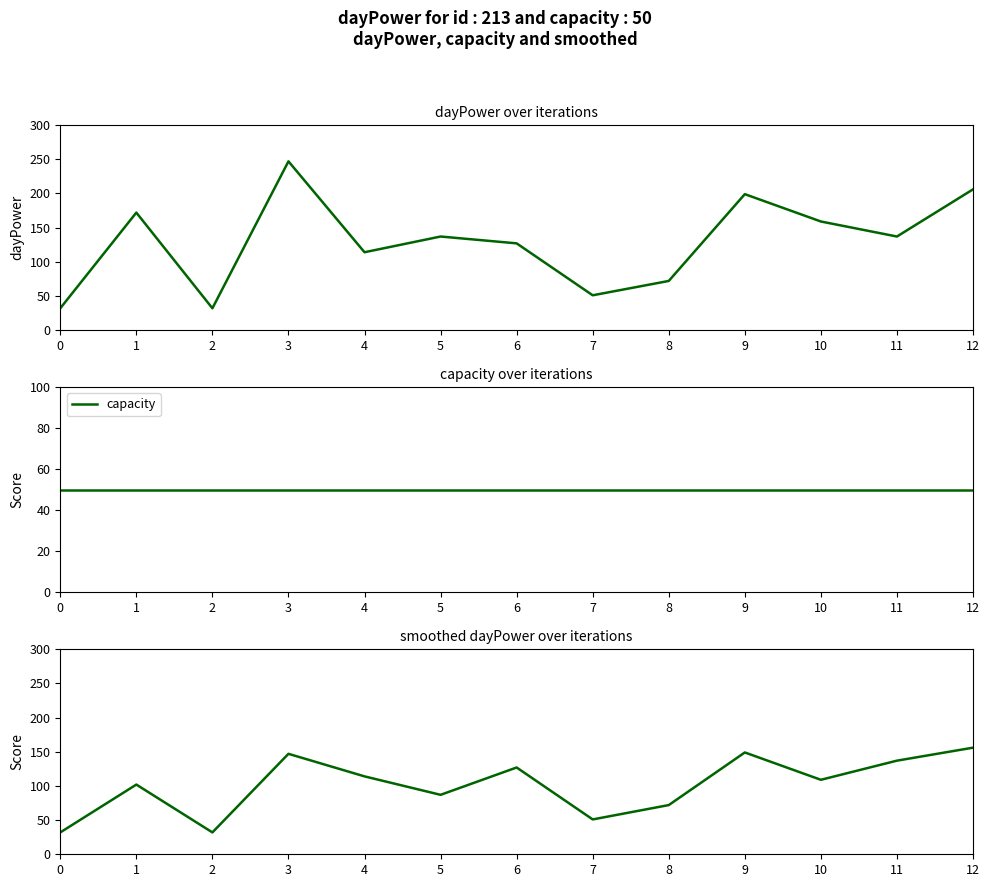

Which series has the widest spread of values?

dayPower